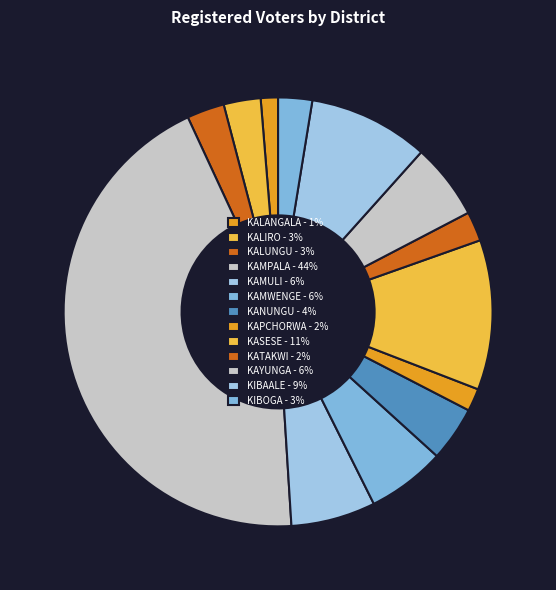

How much of the chart is everything except KANUNGU?

95.9%